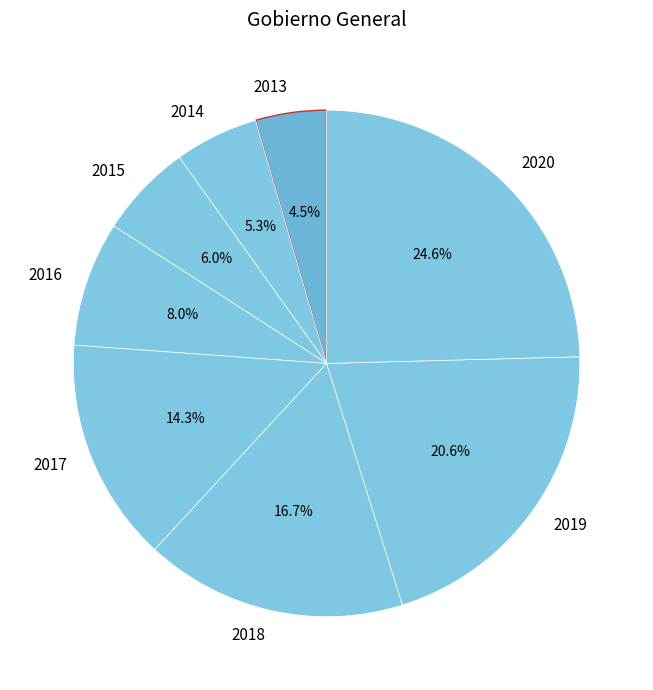

Approximately how many times larger is the value at 2014 compared to 2013?

1.2